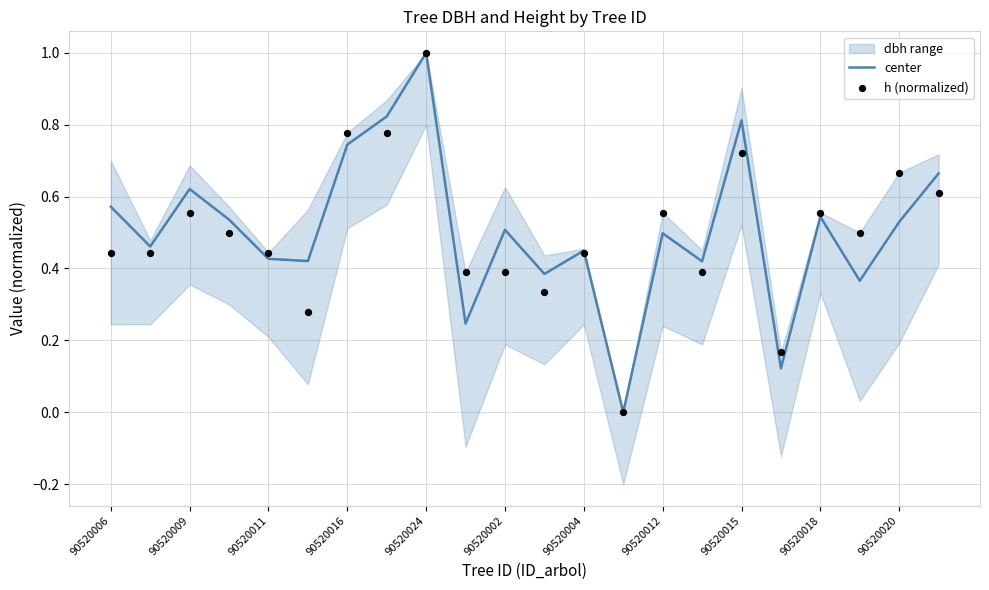

Which series reaches the maximum Y coordinate?

center